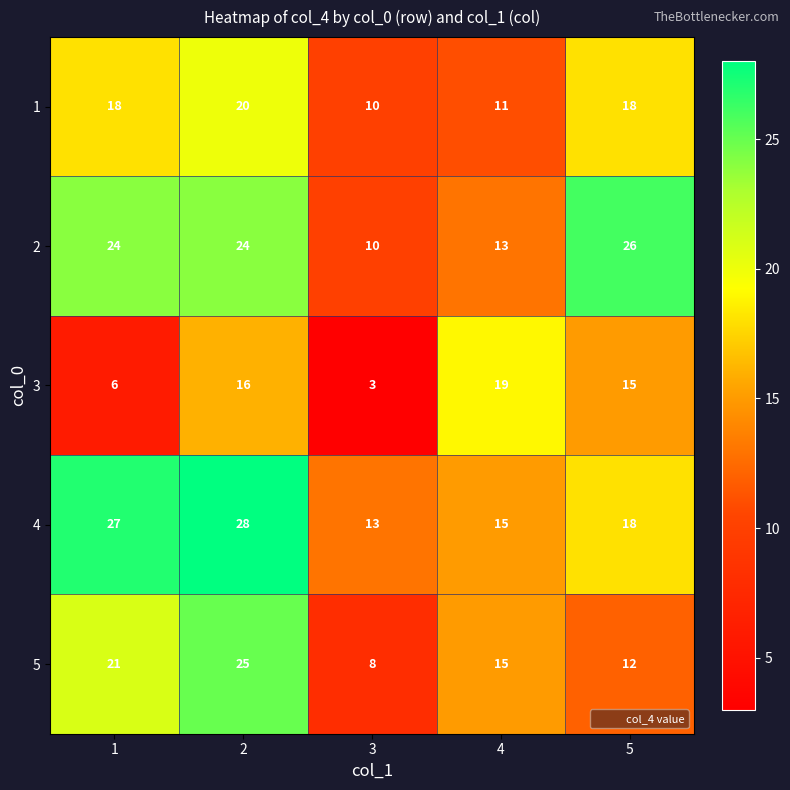

What is the maximum value for 3?

19